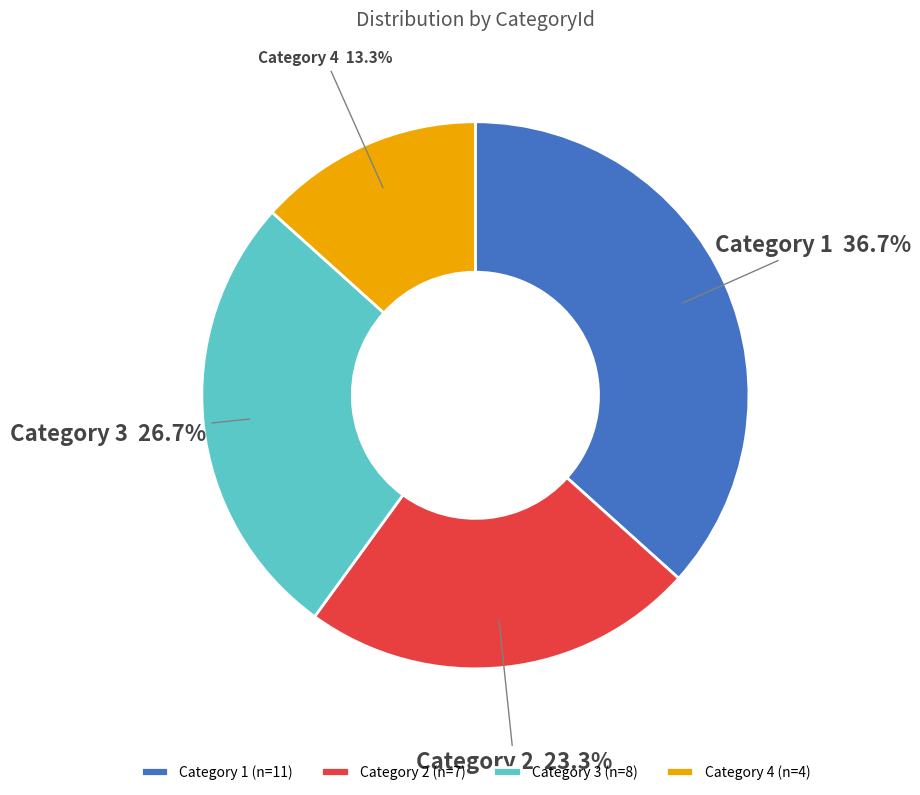

Between Category 4 and Category 2, which is larger?

Category 2